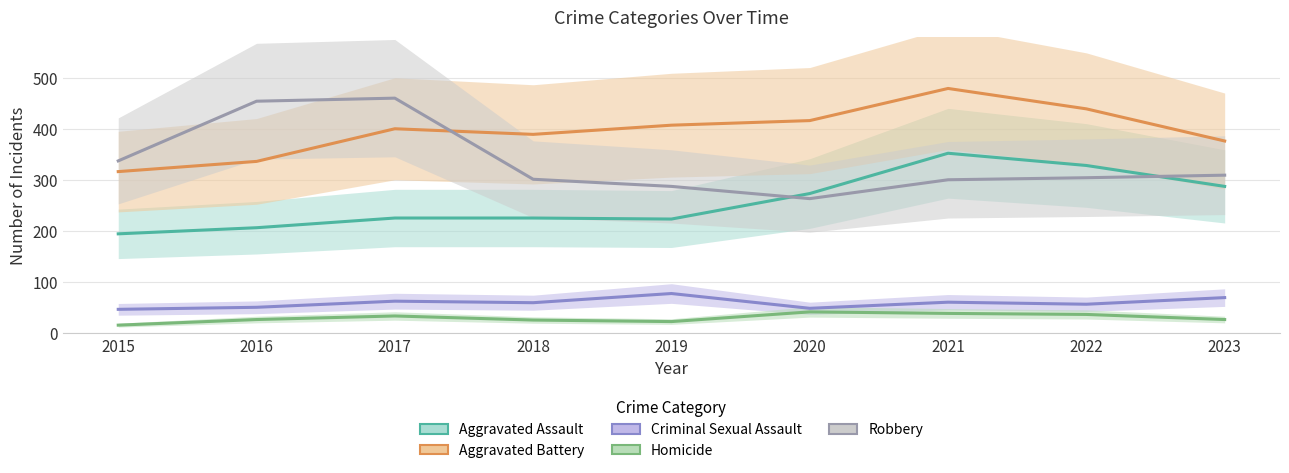

True or false: Aggravated Assault has more than 2 points higher than both neighbors.

False